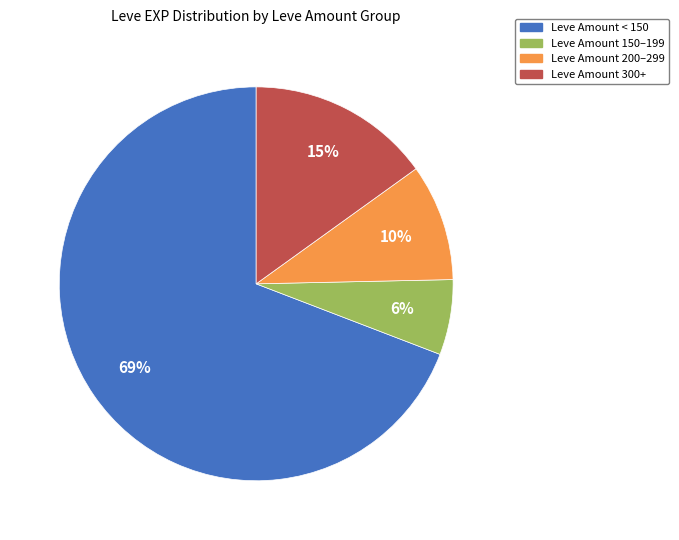

True or false: Leve Amount 300+ accounts for 9% of the total.

False